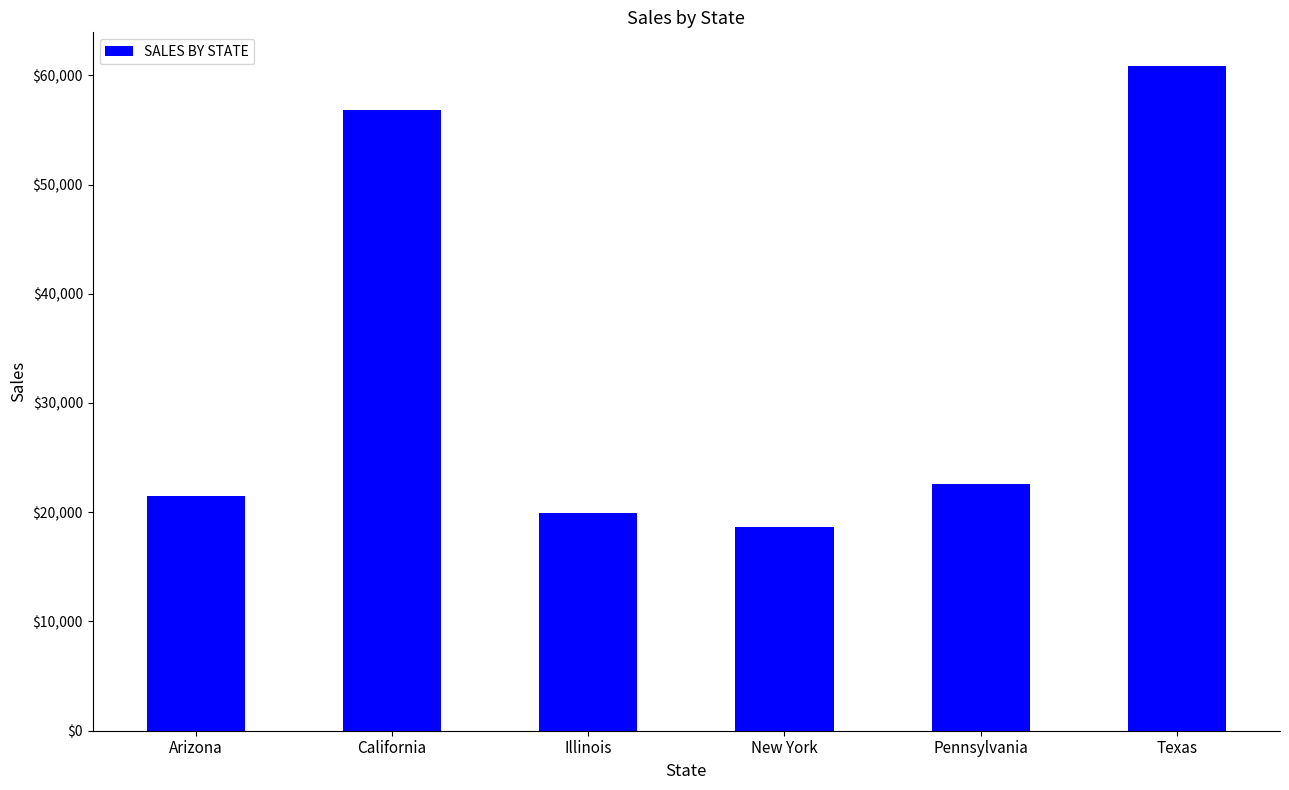

Are the bars horizontal?

No